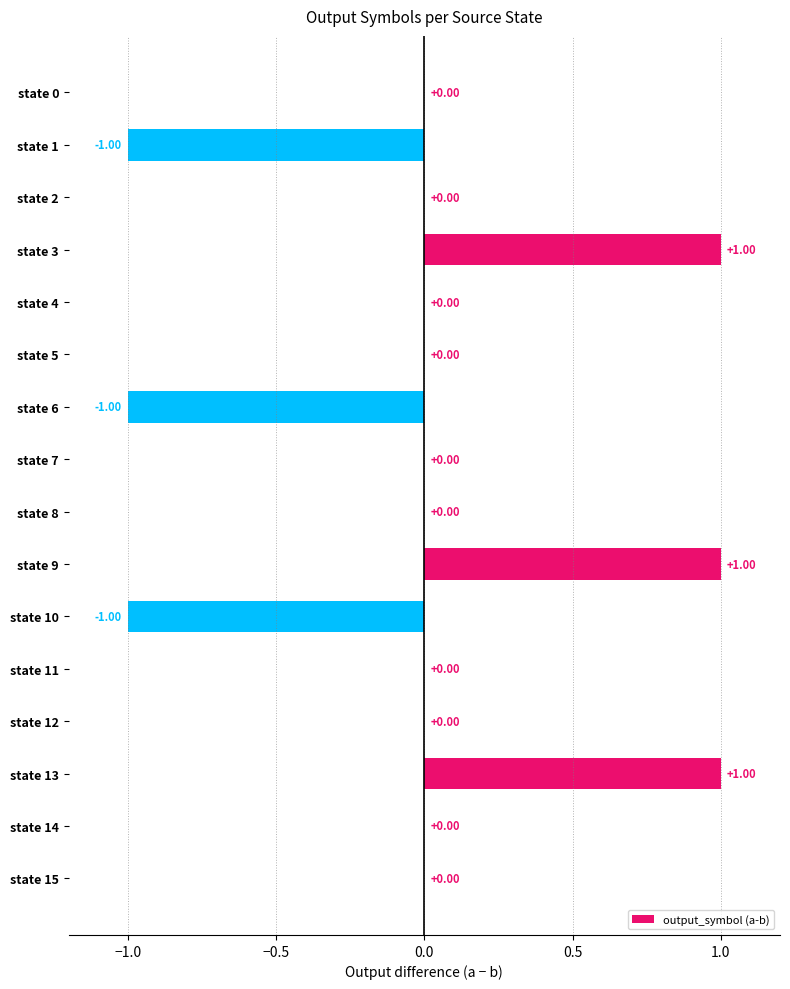

Between state 15 and state 3, which is larger?

state 3